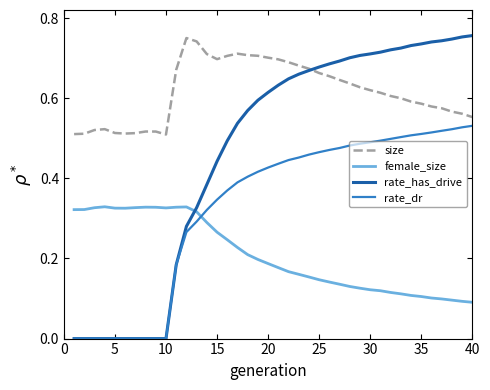

Does the chart display data point markers on the line(s)?

No